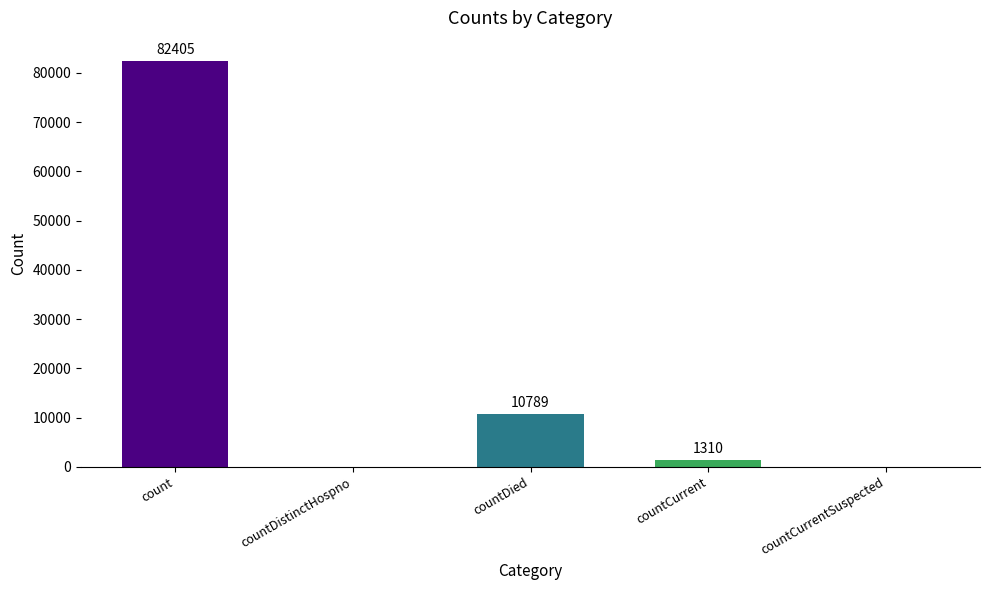

Are the bars horizontal?

No